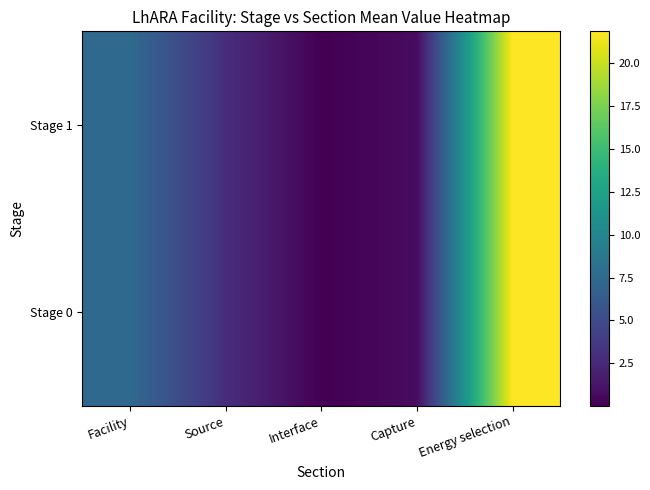

List the series in order of their peak value, highest first.

Stage 0, Stage 1